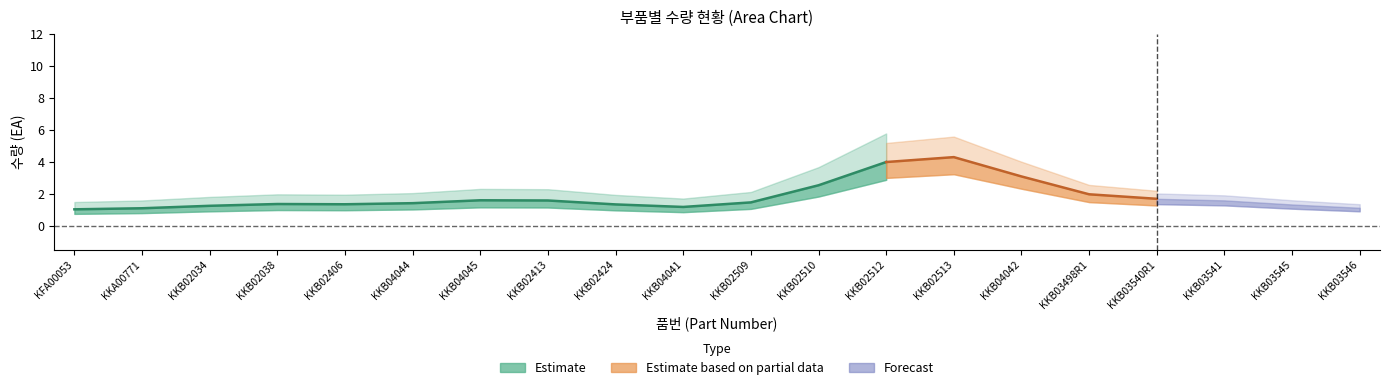

The 제작수량(대) series shows 1 at KKB04042. True or false?

False